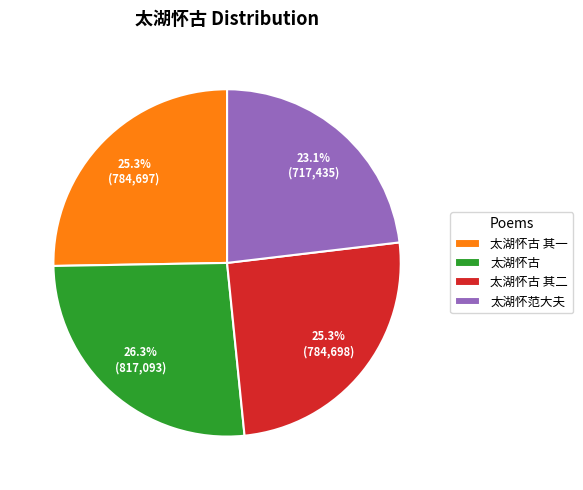

What percentage is the 太湖怀古 其一 slice, to the nearest percent?

25%